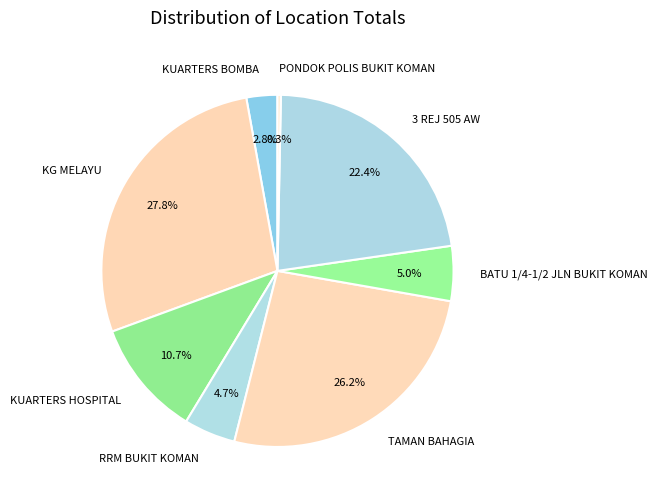

Approximately how many times larger is the value at BATU 1/4-1/2 JLN BUKIT KOMAN compared to PONDOK POLIS BUKIT KOMAN?

16.0